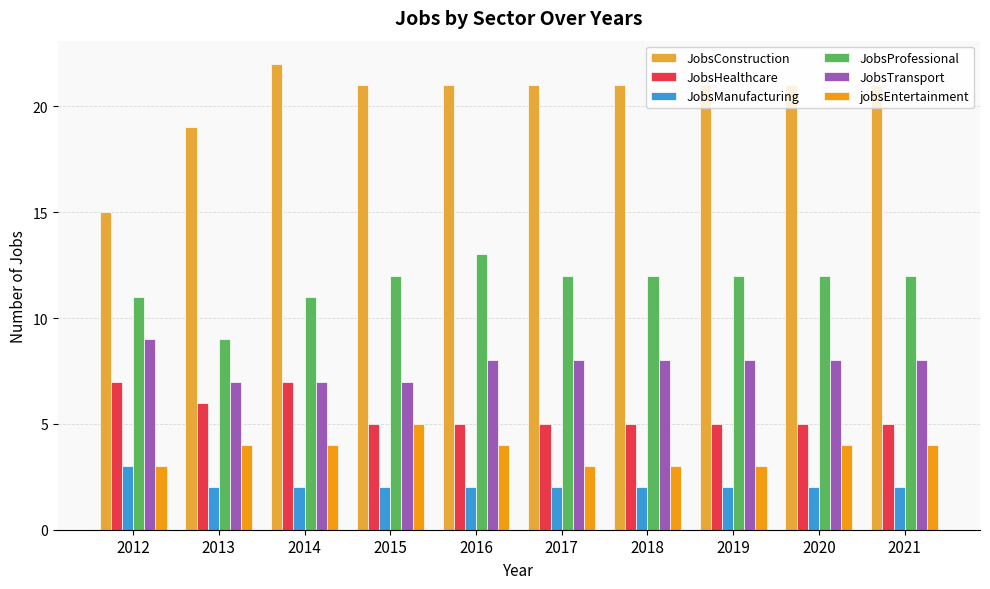

Reading left to right, list all the values displayed in this chart.

JobsConstruction: 15	19	22	21	21	21	21	21	21	21
JobsHealthcare: 7	6	7	5	5	5	5	5	5	5
JobsManufacturing: 3	2	2	2	2	2	2	2	2	2
JobsProfessional: 11	9	11	12	13	12	12	12	12	12
JobsTransport: 9	7	7	7	8	8	8	8	8	8
jobsEntertainment: 3	4	4	5	4	3	3	3	4	4